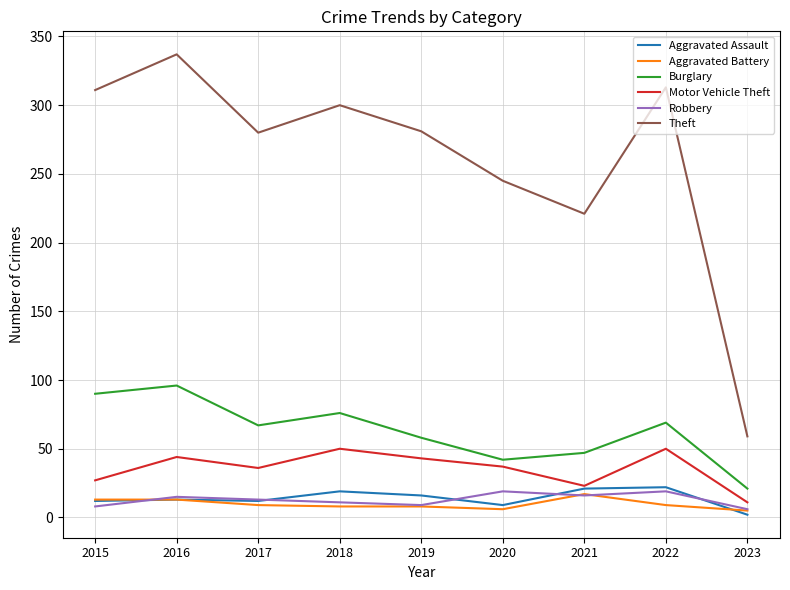

At which category is the sum across all series the highest?

2016